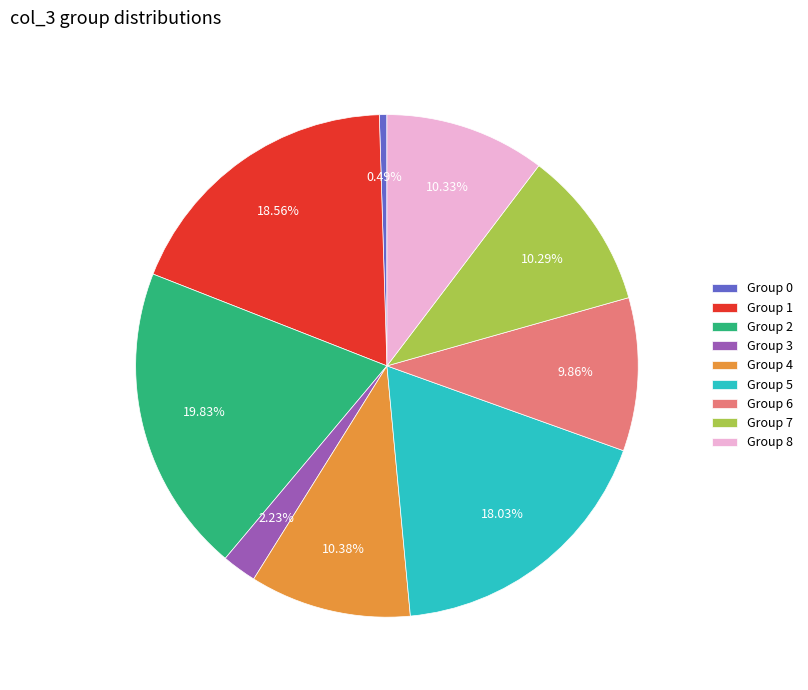

Is Group 8 the majority of the pie?

No